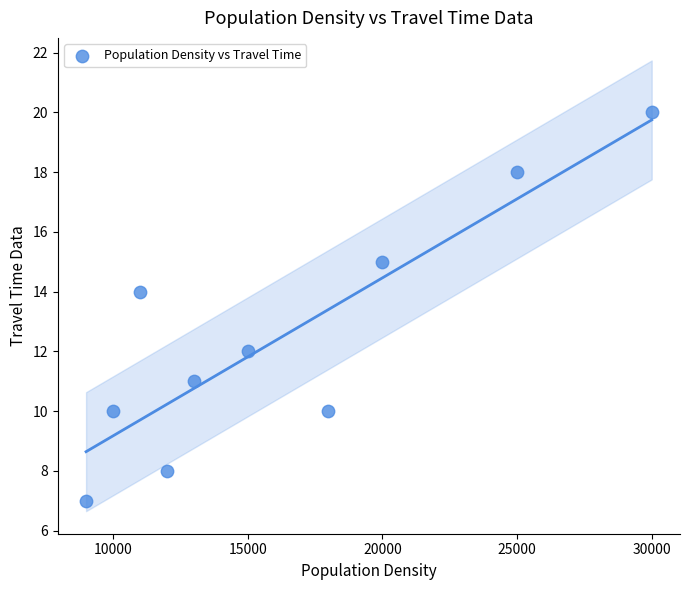

What is the range of Y values (max minus min)?

13